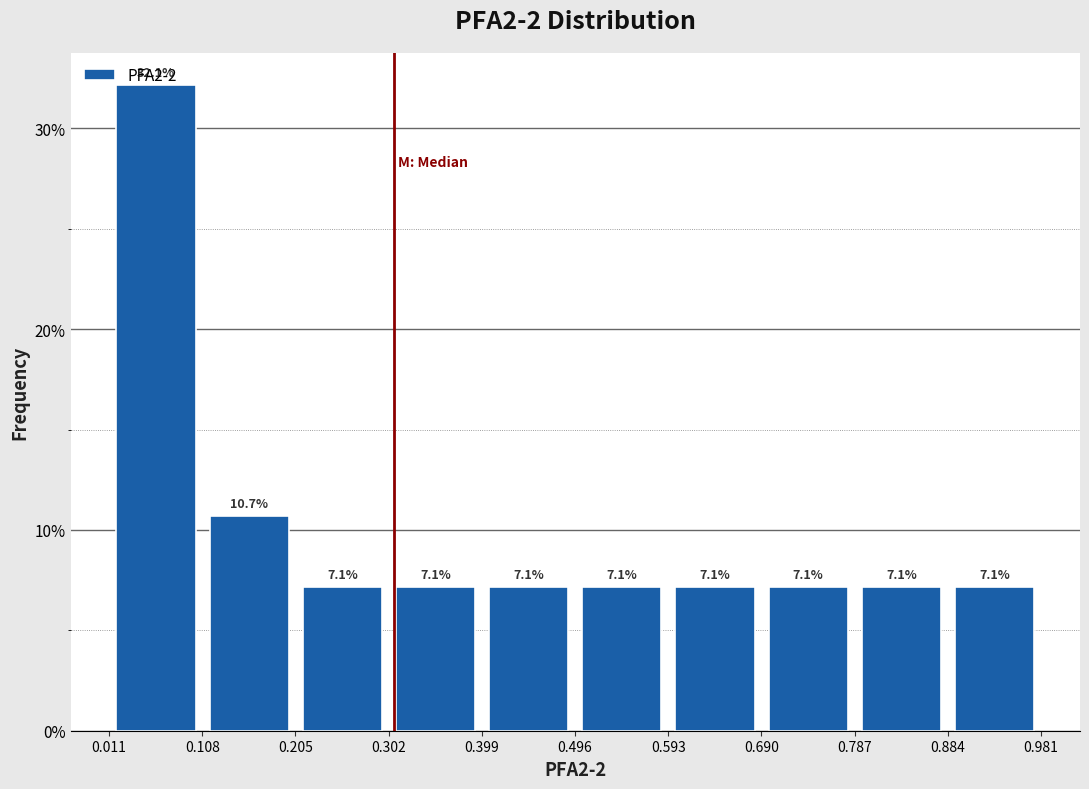

Reading left to right, transcribe this chart: for each bar, give the range it covers on the x-axis and its height. The bar edges are not printed on the chart, so give them approximately, as read against the axis.

0.01 to 0.11: 32.1
0.11 to 0.21: 10.7
0.21 to 0.30: 7.1
0.30 to 0.40: 7.1
0.40 to 0.50: 7.1
0.50 to 0.59: 7.1
0.59 to 0.69: 7.1
0.69 to 0.79: 7.1
0.79 to 0.88: 7.1
0.88 to 0.98: 7.1